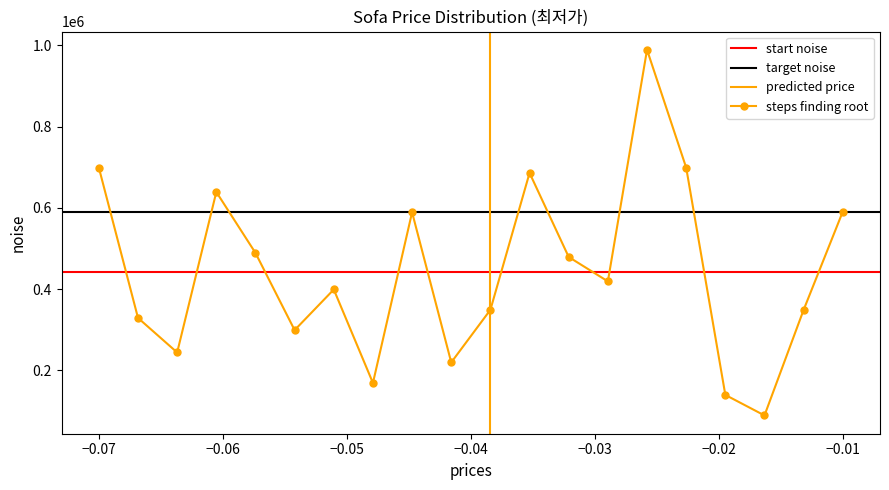

What is the highest value of the steps finding root series?

989020